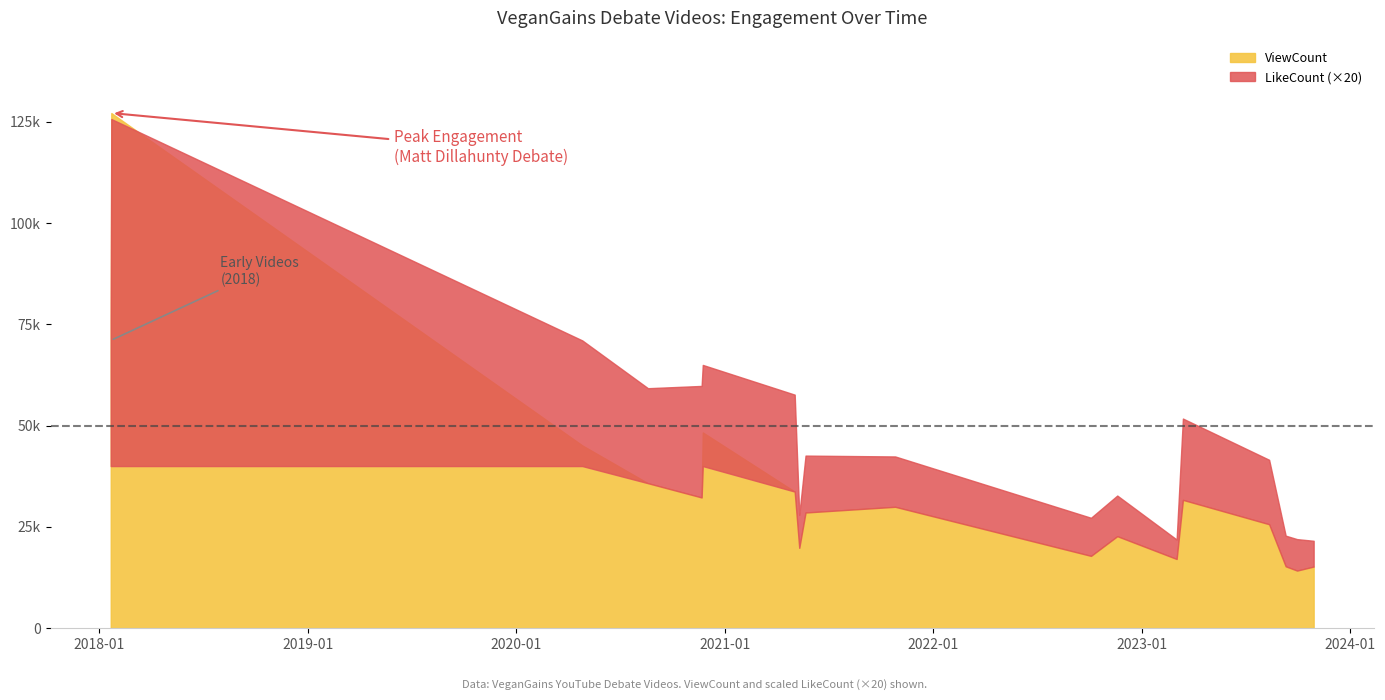

Which series changed the most between 2018-01-21 and 2020-11-23?

ViewCount